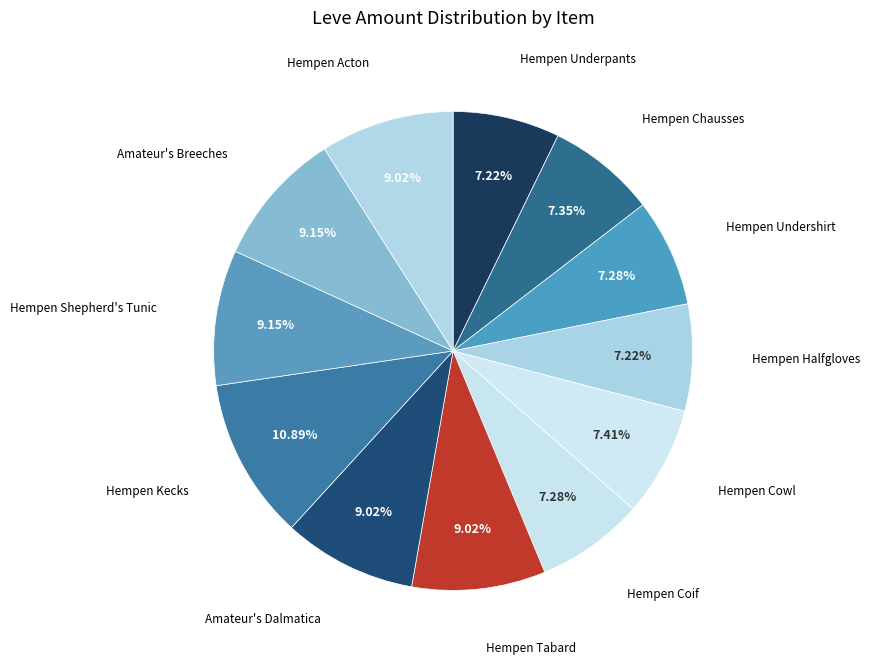

What is the largest slice in the pie chart?

Hempen Kecks